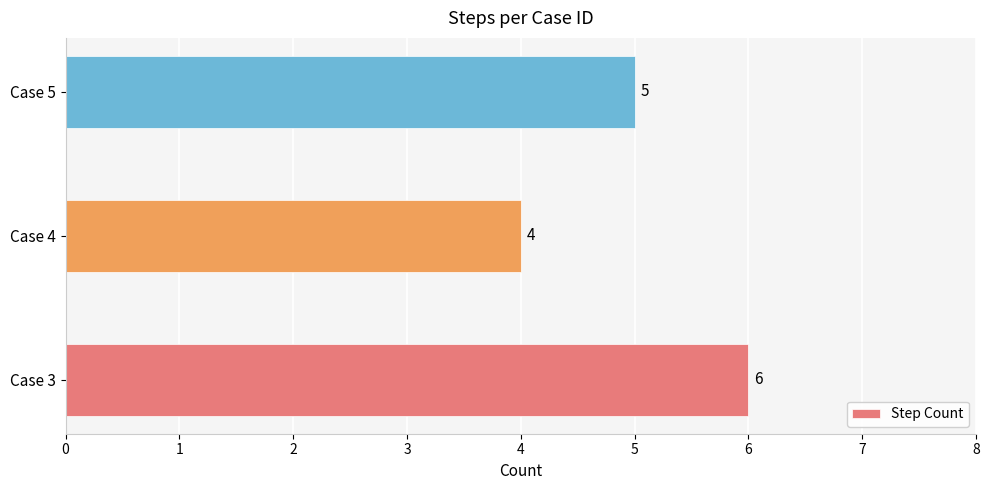

Are the bars horizontal?

Yes